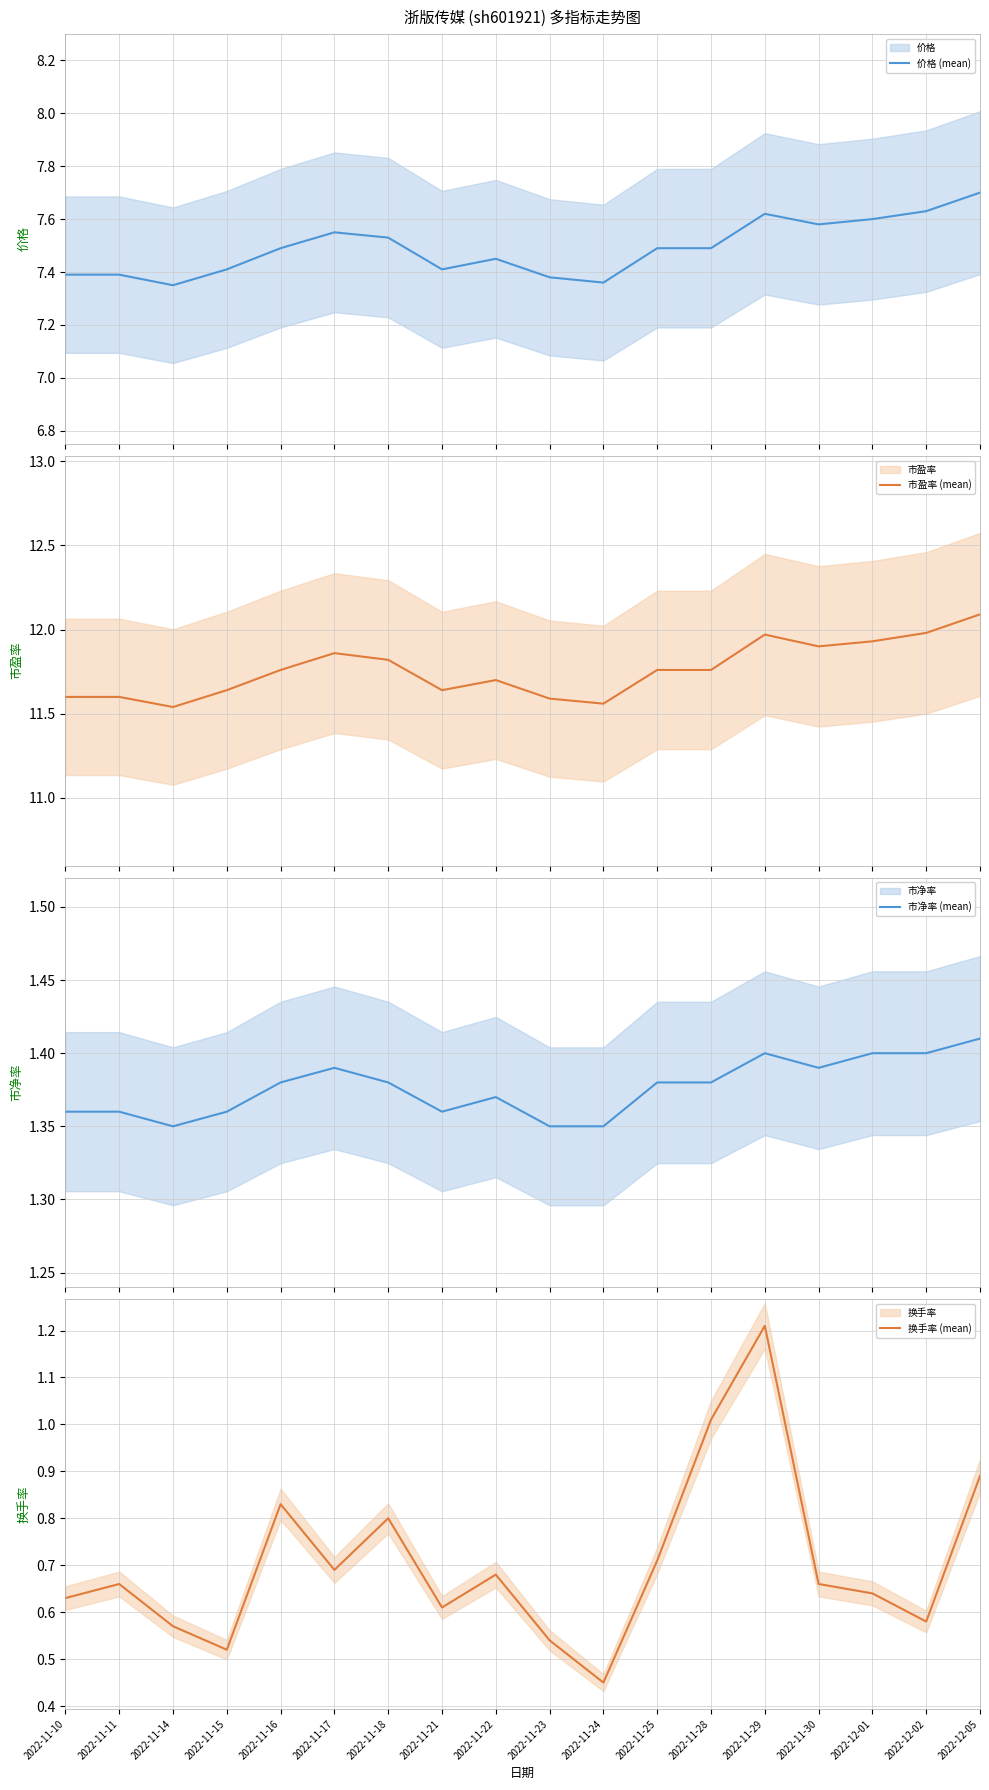

What is the difference between the second highest and second lowest values in the 价格 (mean) series?

0.3